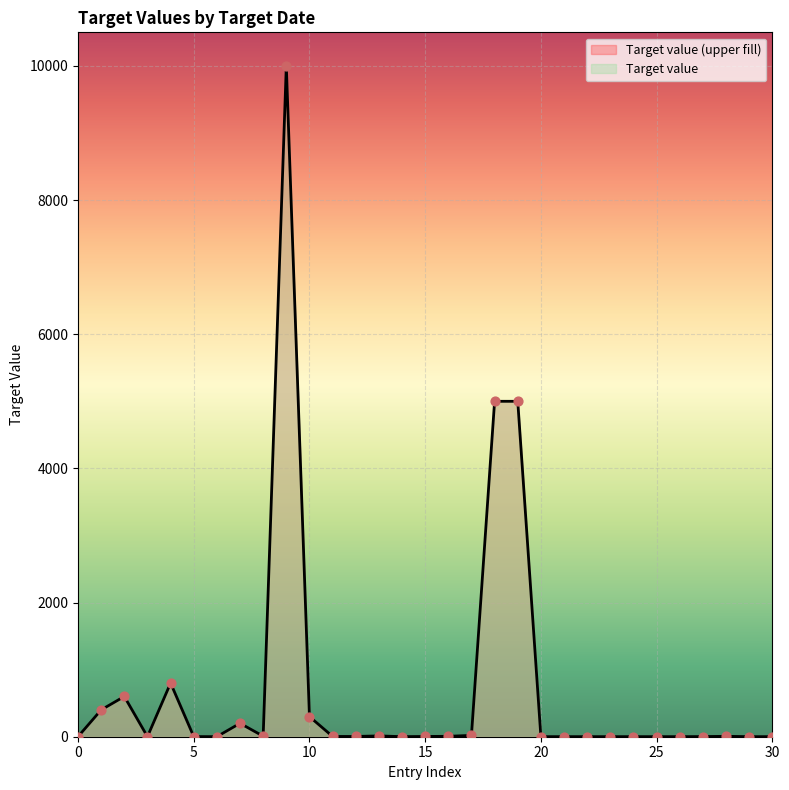

What is the difference between the maximum and minimum values?

9999